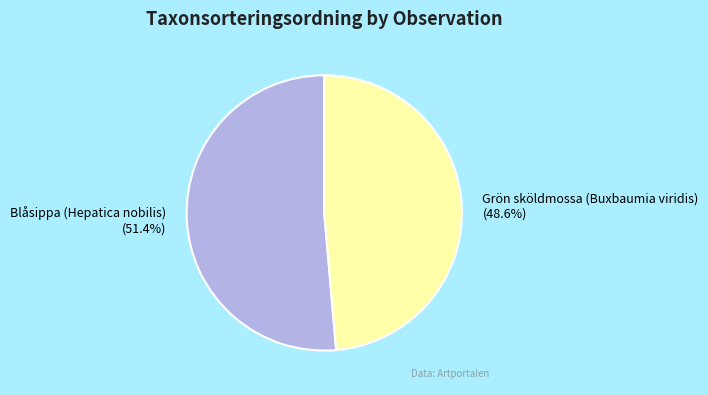

Rank the categories by value from highest to lowest.

Blåsippa (Hepatica nobilis), Grön sköldmossa (Buxbaumia viridis)